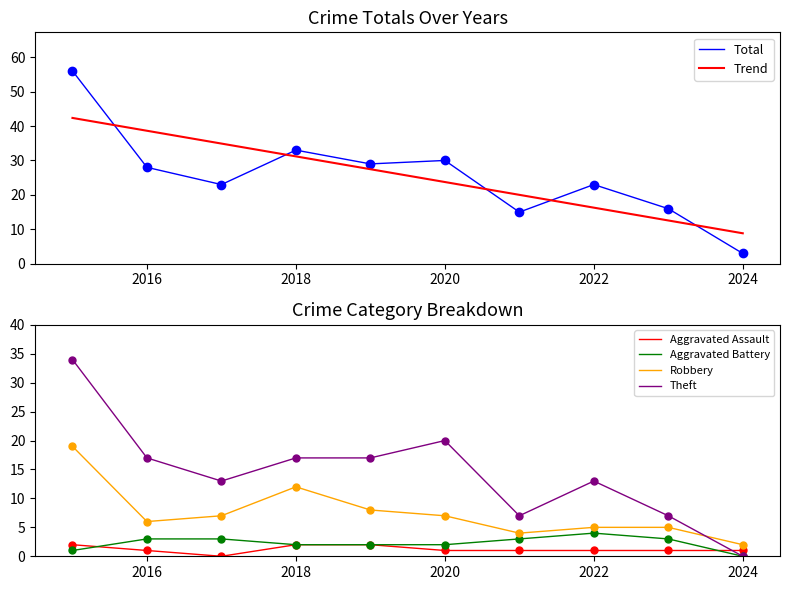

What is the highest value of the Robbery series?

19